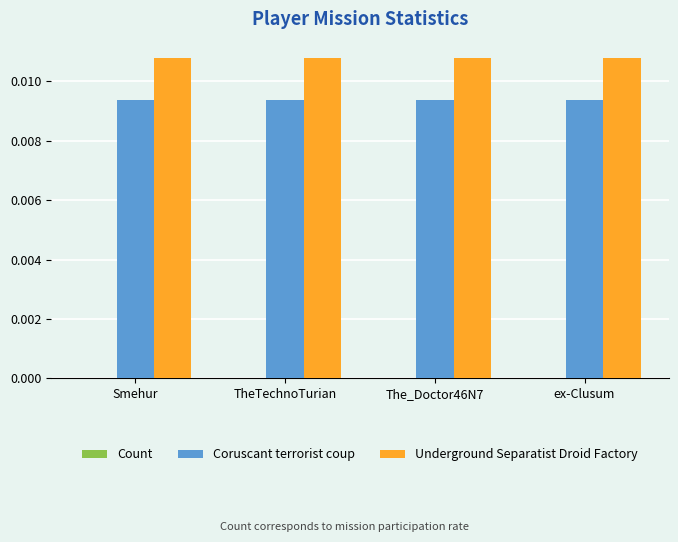

List the series in order of their peak value, lowest first.

Coruscant terrorist coup, Underground Separatist Droid Factory